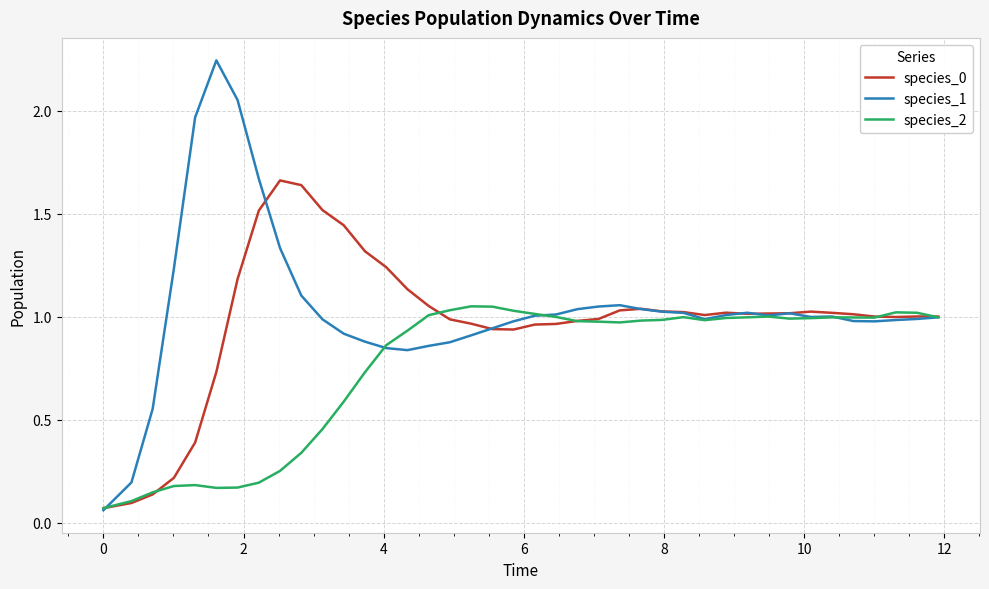

What is the sum of all species_0 values?

39.3